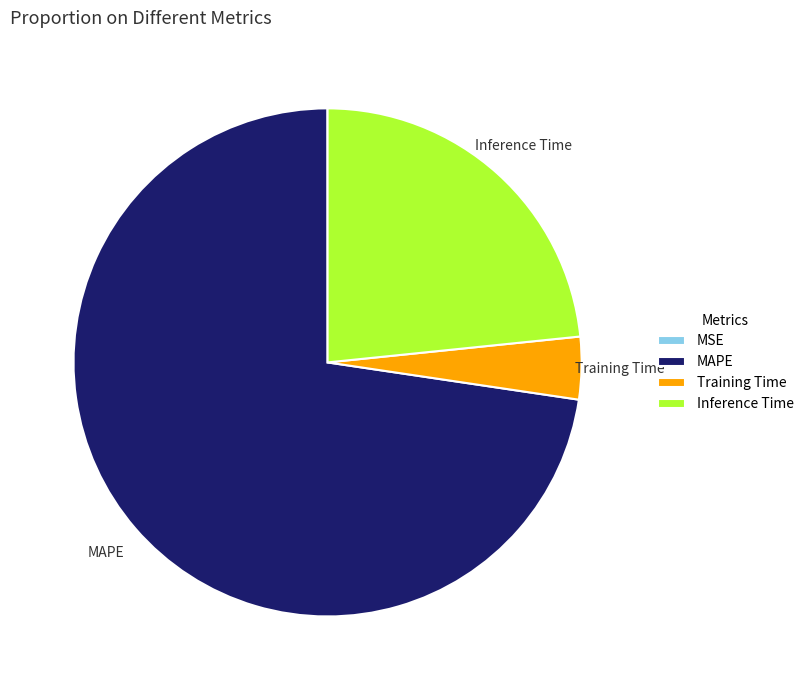

Is there a majority slice in this chart?

Yes